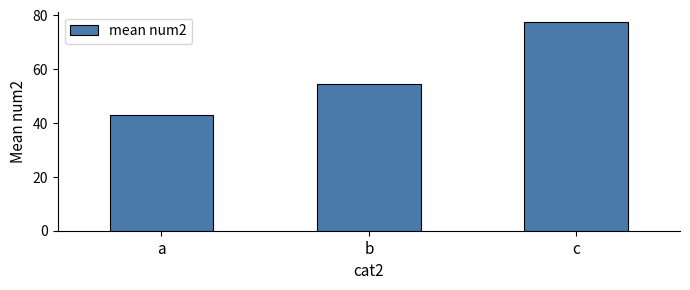

Reading left to right, transcribe all the data shown in this chart.

a=42.9	b=54.6	c=77.5